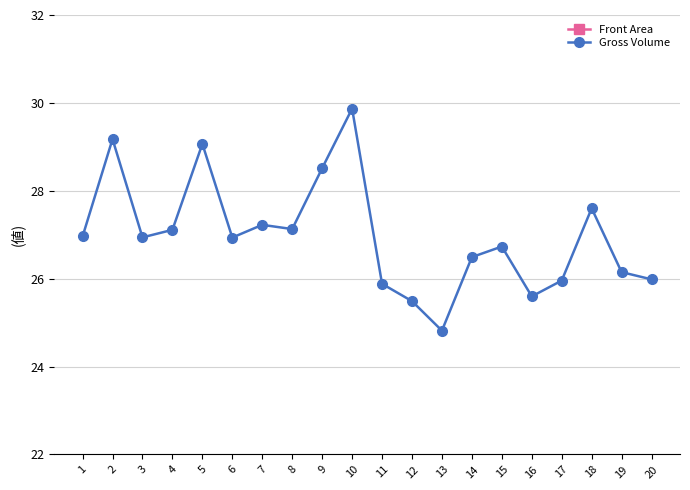

Reading left to right, transcribe all the data shown in this chart.

Front Area: 1=9.0	2=9.7	3=9.0	4=9.0	5=9.7	6=9.0	7=9.1	8=9.0	9=9.5	10=10.0	11=8.6	12=8.5	13=8.3	14=8.8	15=8.9	16=8.5	17=8.7	18=9.2	19=8.7	20=8.7
Gross Volume: 1=27.0	2=29.2	3=26.9	4=27.1	5=29.1	6=26.9	7=27.2	8=27.1	9=28.5	10=29.9	11=25.9	12=25.5	13=24.8	14=26.5	15=26.7	16=25.6	17=26.0	18=27.6	19=26.1	20=26.0